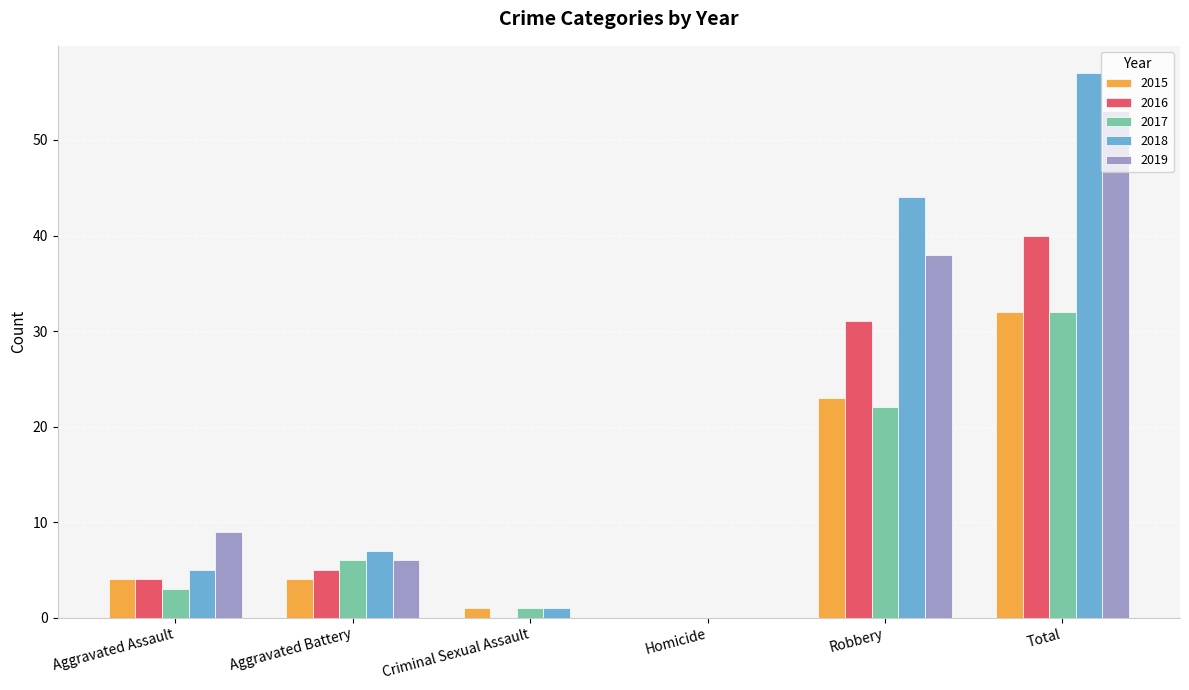

At which category does the chart reach its peak across all series?

Total